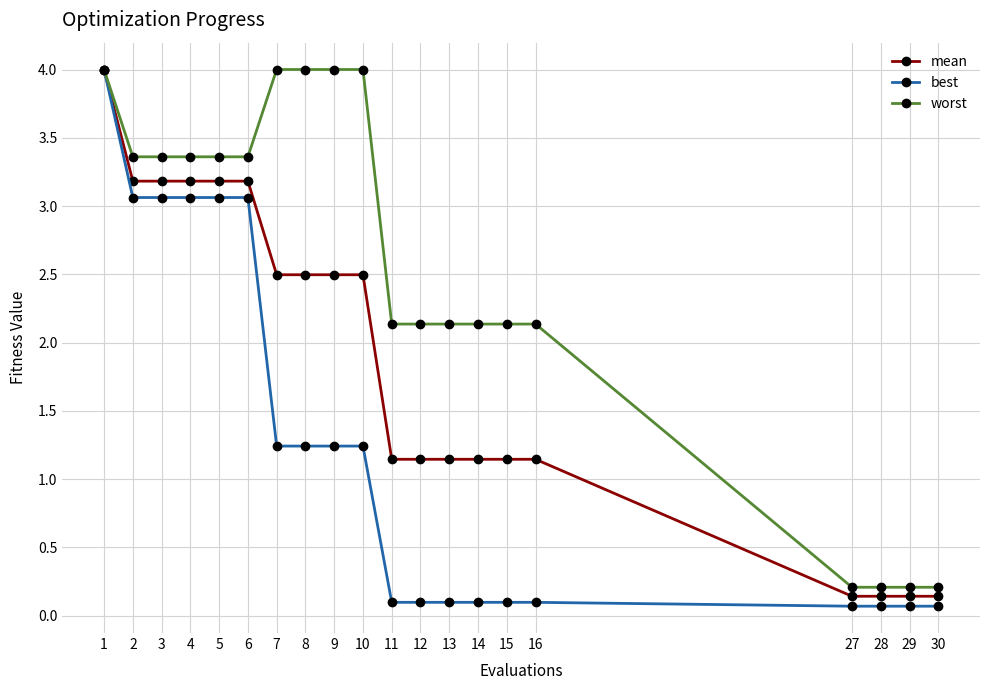

List the series in order of their overall mean, lowest first.

best, mean, worst